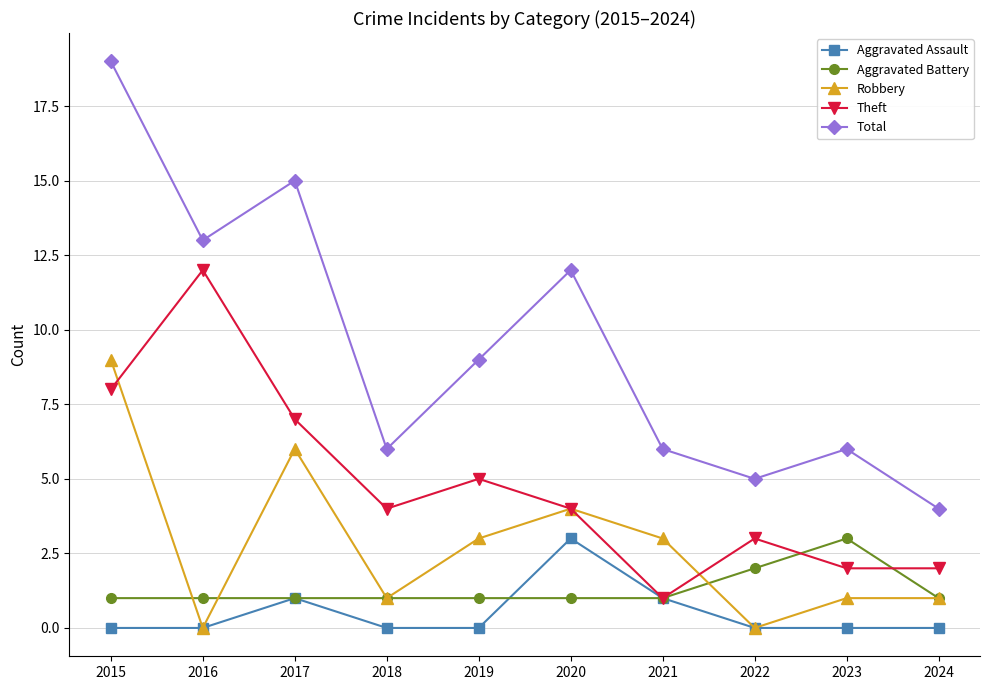

Does the chart display data point markers on the line(s)?

Yes